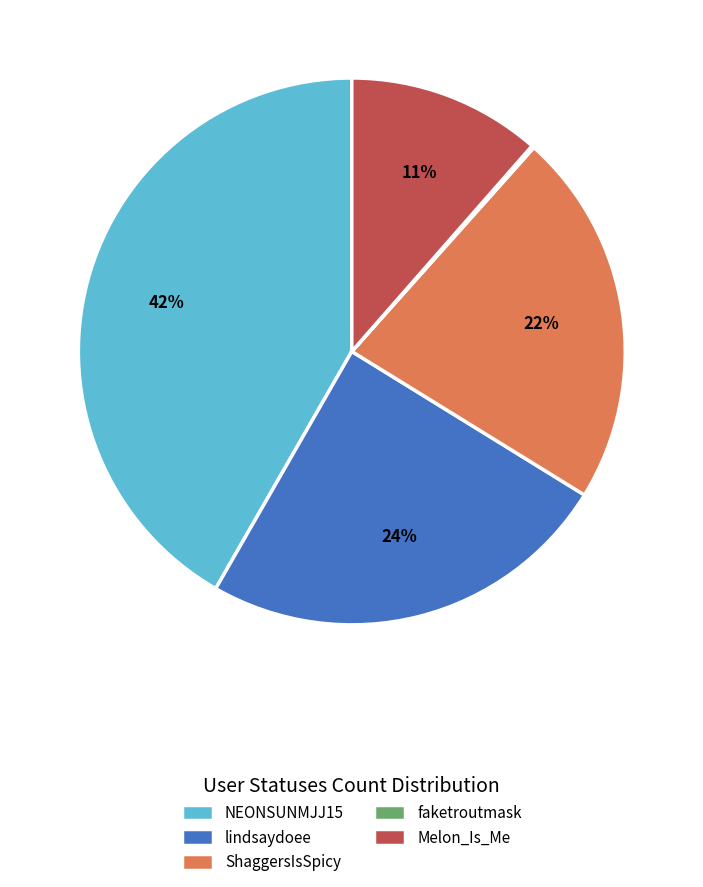

Do Melon_Is_Me and lindsaydoee together represent more than half of the pie?

No